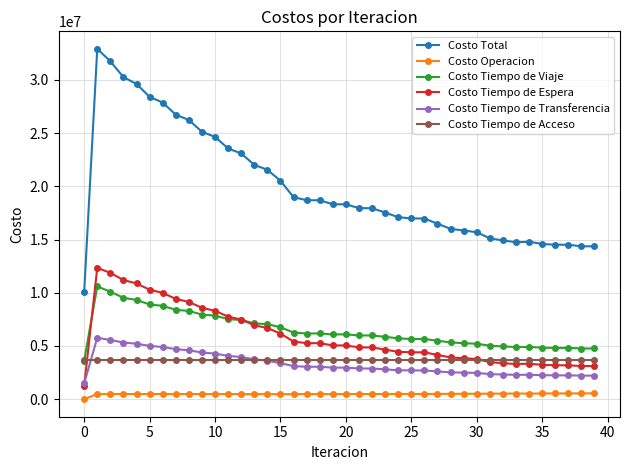

List the series in order of their peak value, lowest first.

Costo Operacion, Costo Tiempo de Acceso, Costo Tiempo de Transferencia, Costo Tiempo de Viaje, Costo Tiempo de Espera, Costo Total